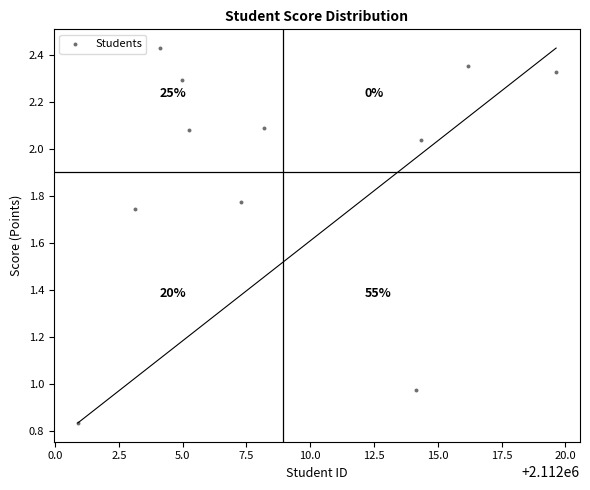

What is the range of X values (max minus min)?

18.7